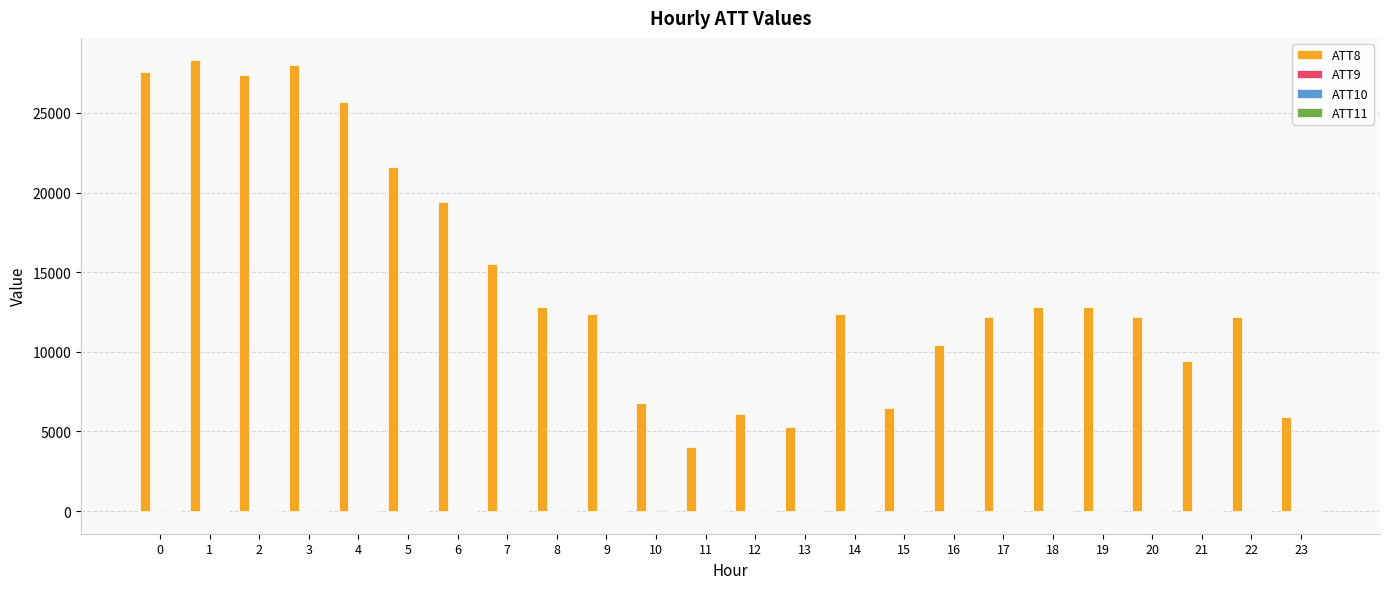

Count the number of data series in this chart.

4